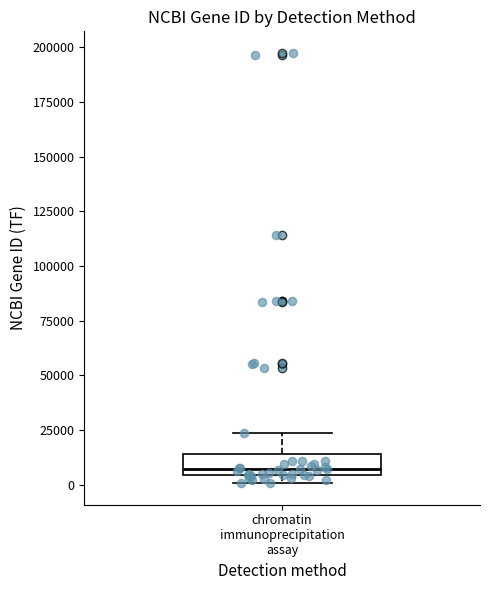

Where is the upper edge of the box for chromatin immunoprecipitation assay on the y-axis? The values are not printed on the chart, so give them approximately, as read against the axis.

15000